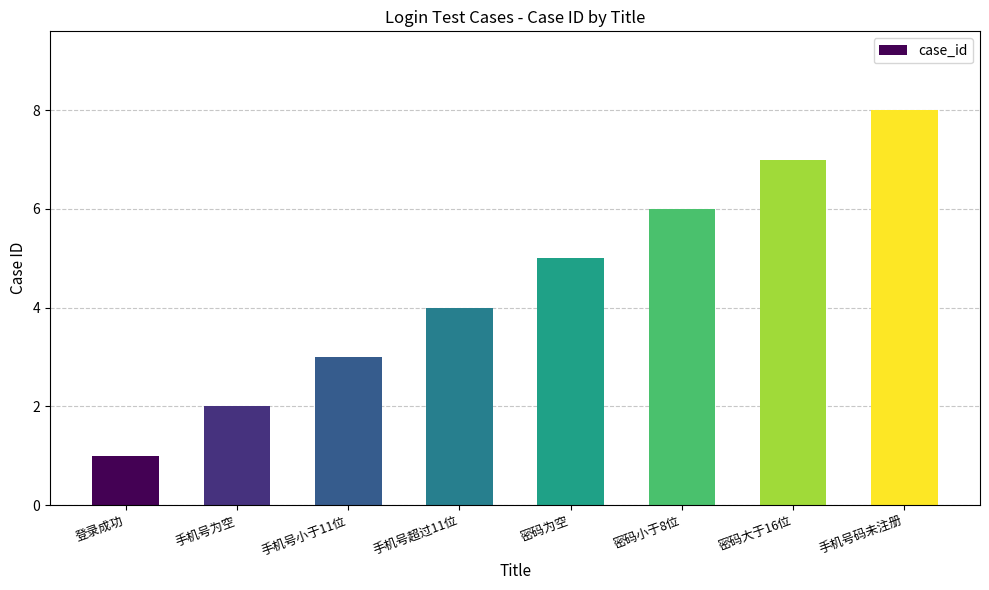

Reading left to right, extract all data points from this chart.

登录成功=1	手机号为空=2	手机号小于11位=3	手机号超过11位=4	密码为空=5	密码小于8位=6	密码大于16位=7	手机号码未注册=8